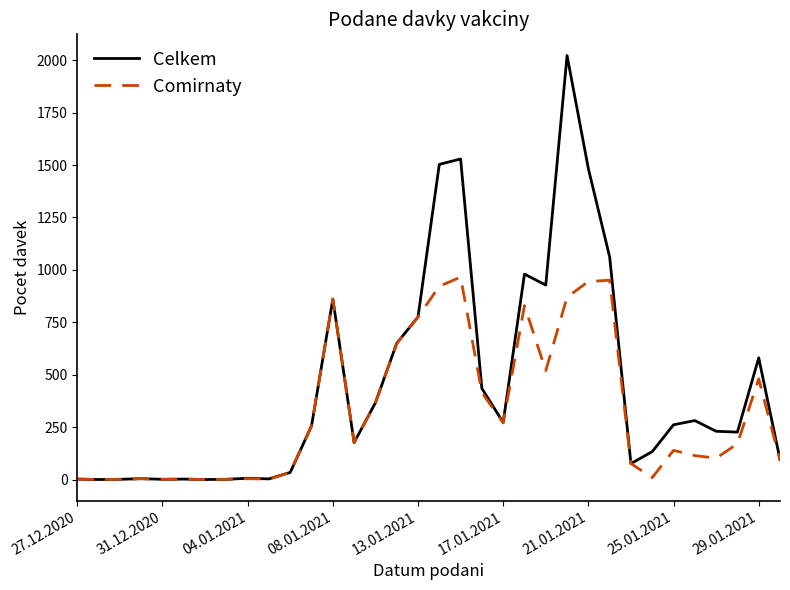

Does the chart have visible grid lines?

No